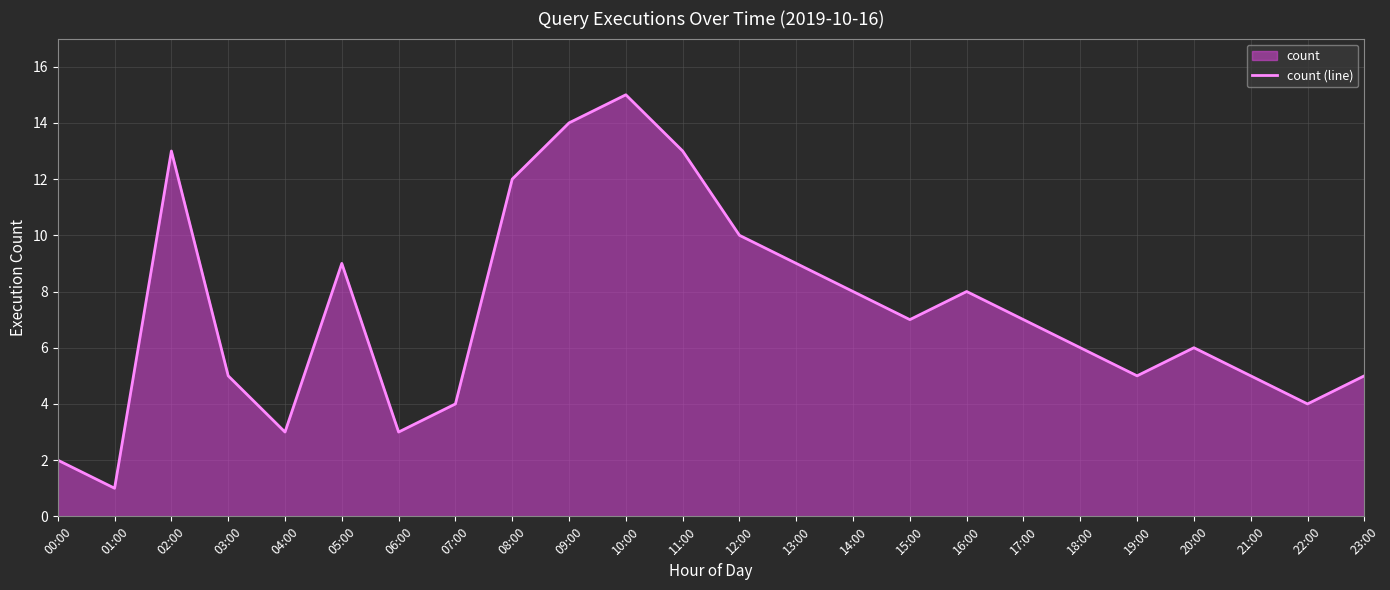

Is it true that the value at 12:00 is 7?

False